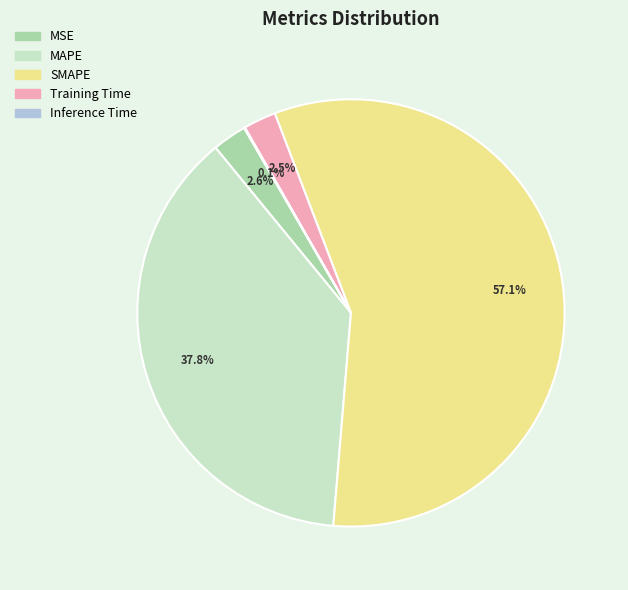

Is there any slice that represents more than half of the pie?

Yes